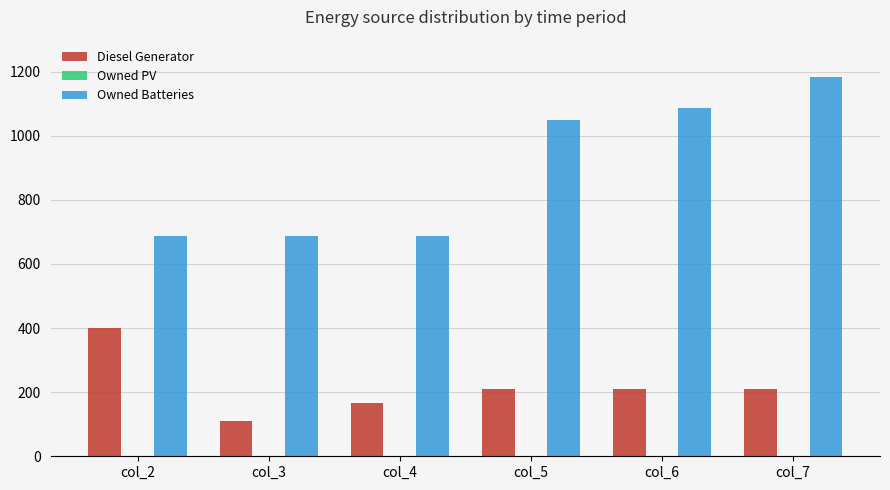

What is the maximum value shown in the chart?

1184